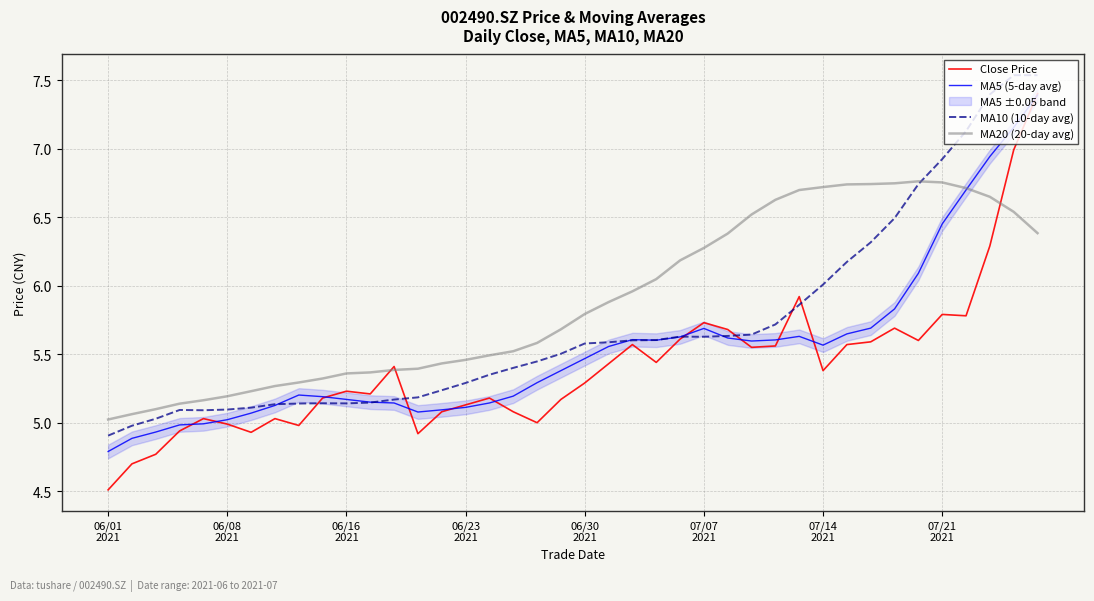

What is the lowest value of the MA20 (20-day avg) series?

5.0